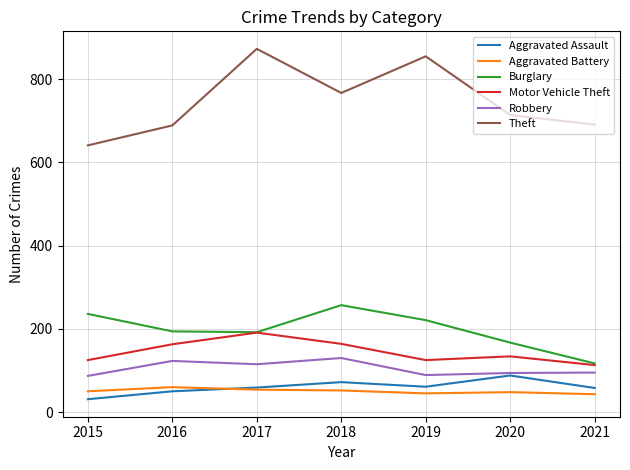

True or false: Aggravated Battery and Theft intersect in this chart.

False